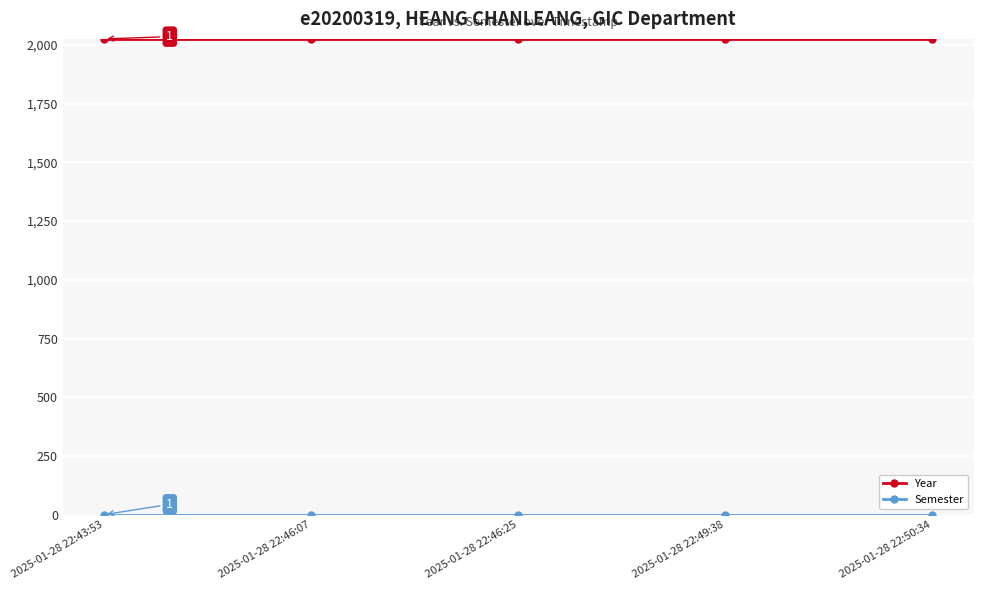

The value of Year at 2025-01-28 22:46:07 is 782. True or false?

False